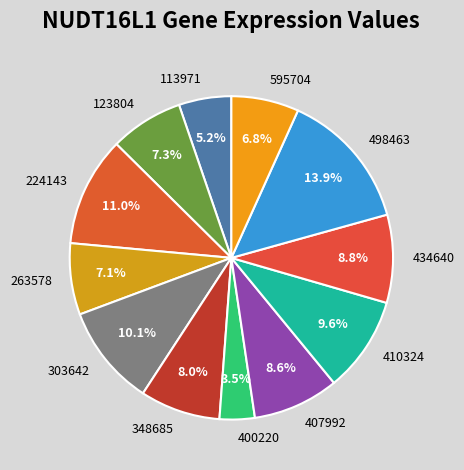

Does 113971 represent more than half of the total?

No